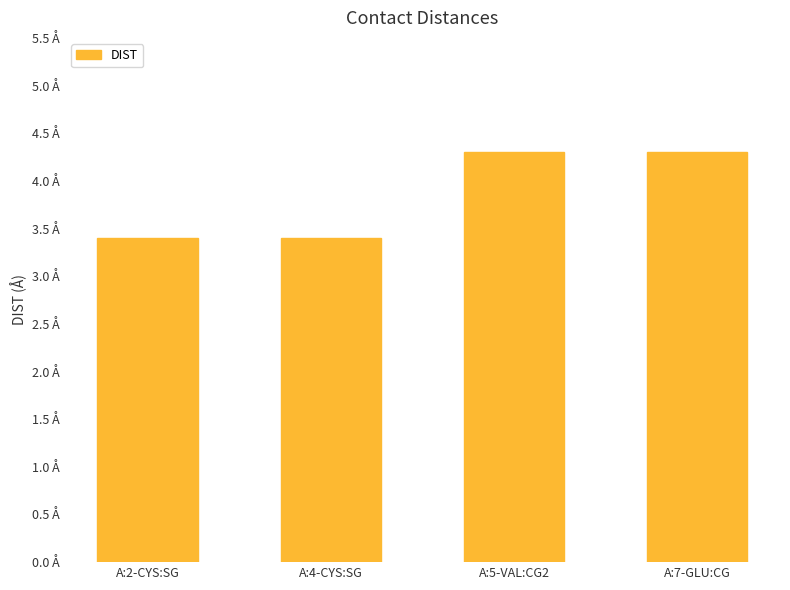

How many values are between 3 and 4?

2